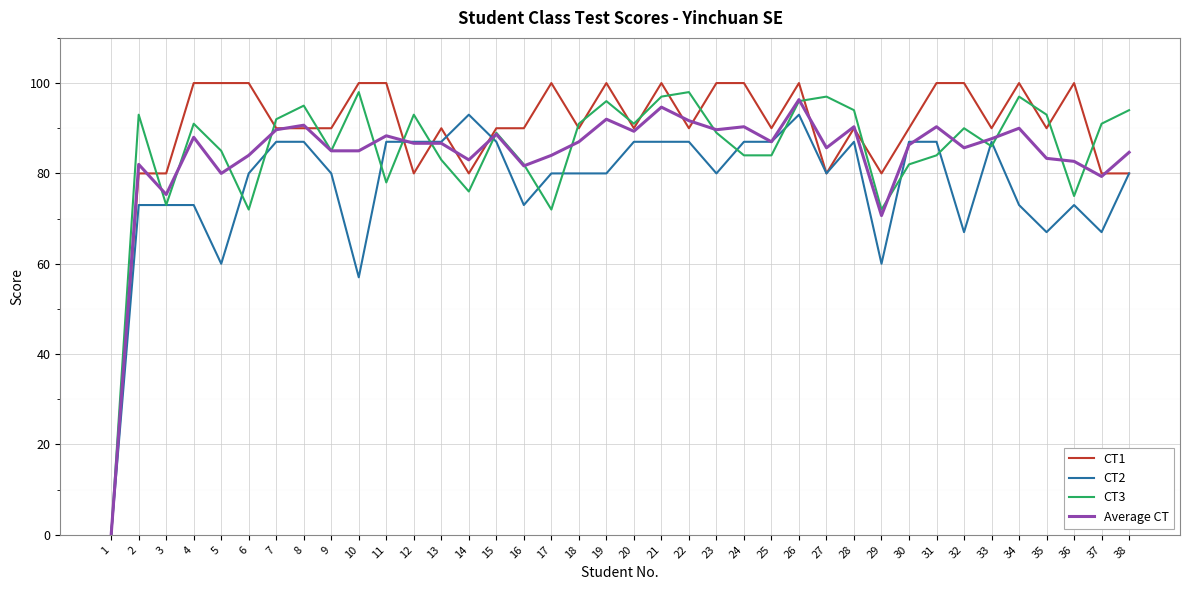

True or false: CT3 has a value of 110.0 at 16.

False